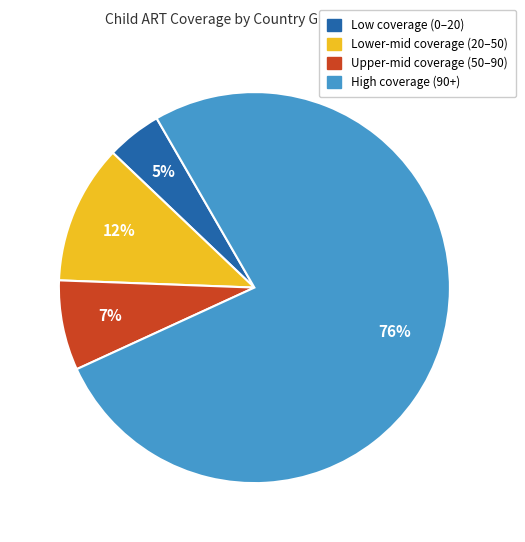

To the nearest percent, what is the average slice percentage?

25%